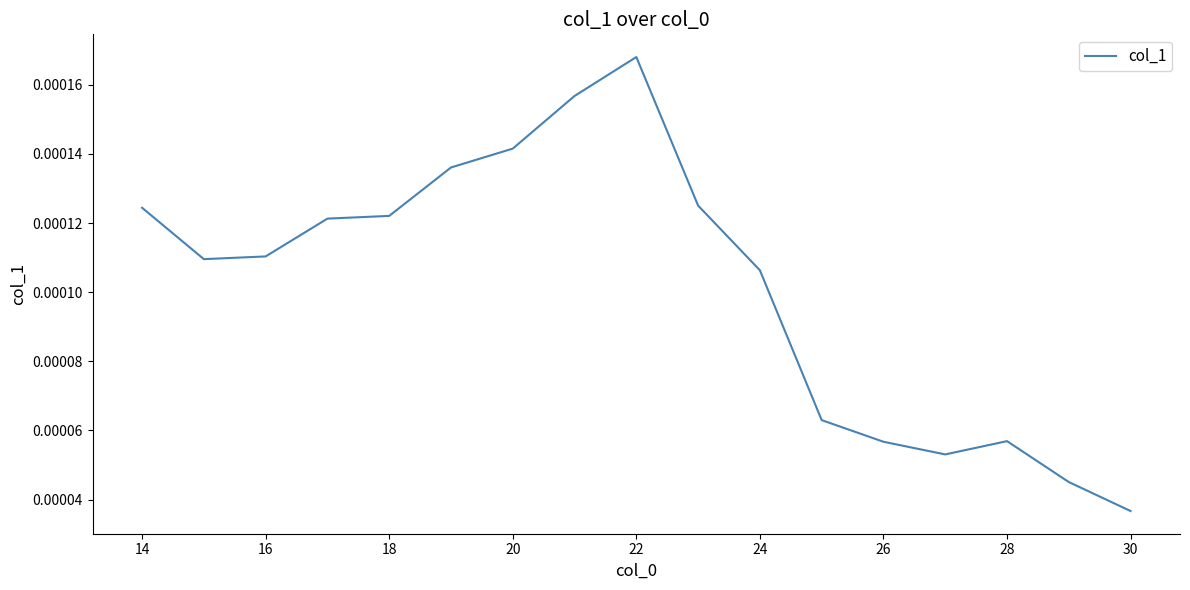

How many interior local valleys (lower than both neighbors) does the data have?

2